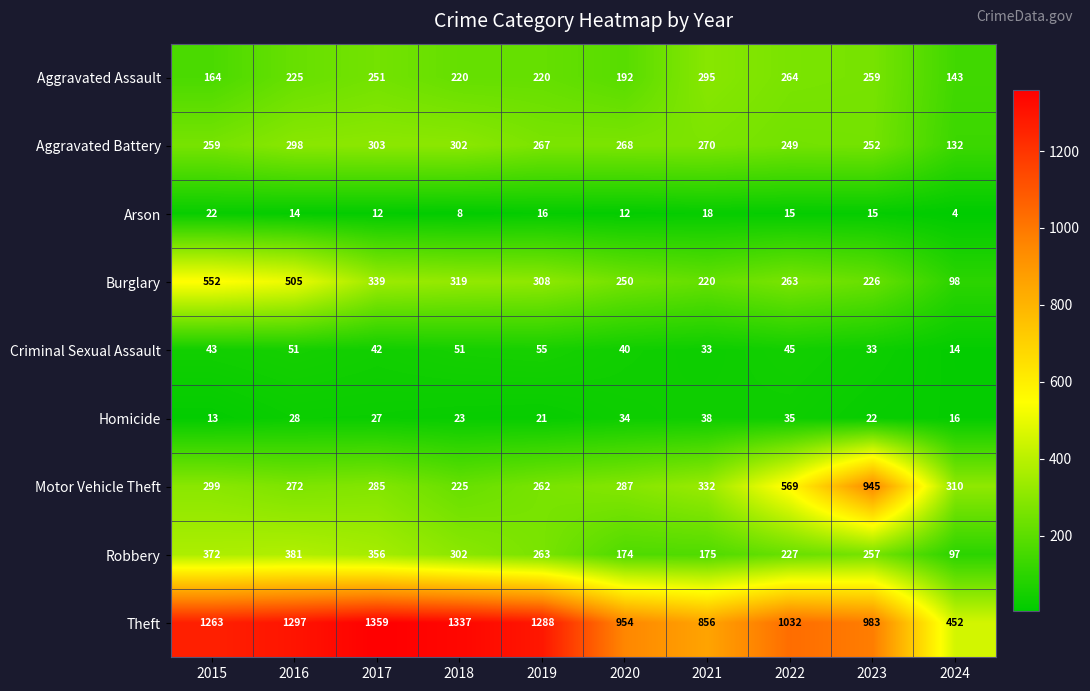

At 2015, list the series in order from largest to smallest.

Theft, Burglary, Robbery, Motor Vehicle Theft, Aggravated Battery, Aggravated Assault, Criminal Sexual Assault, Arson, Homicide